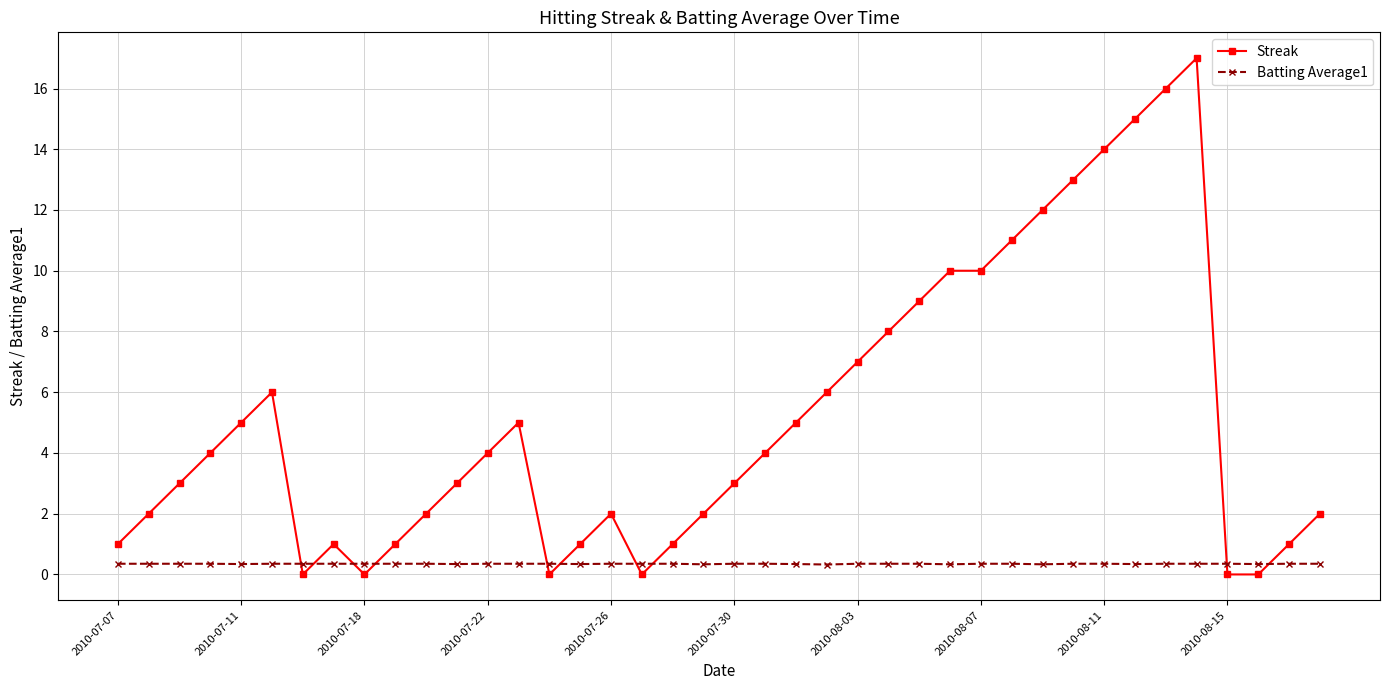

How many lines are shown in the chart?

2